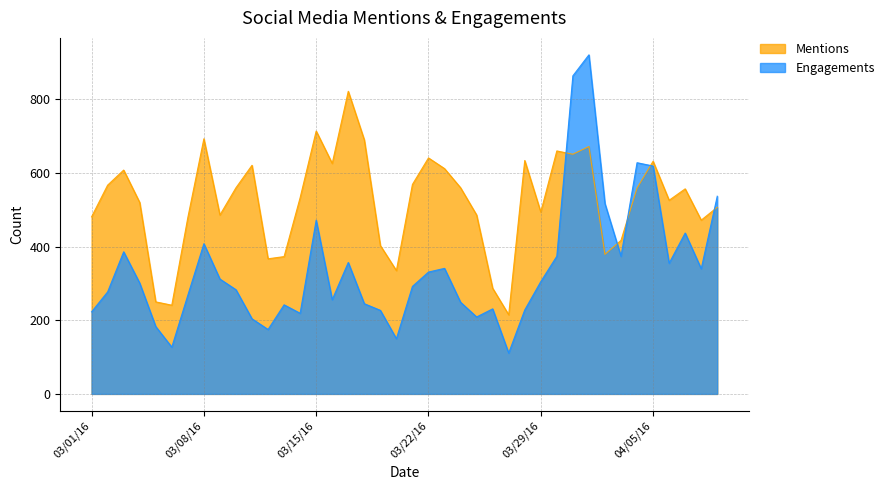

True or false: Engagements has more than 1 interior local peaks.

True